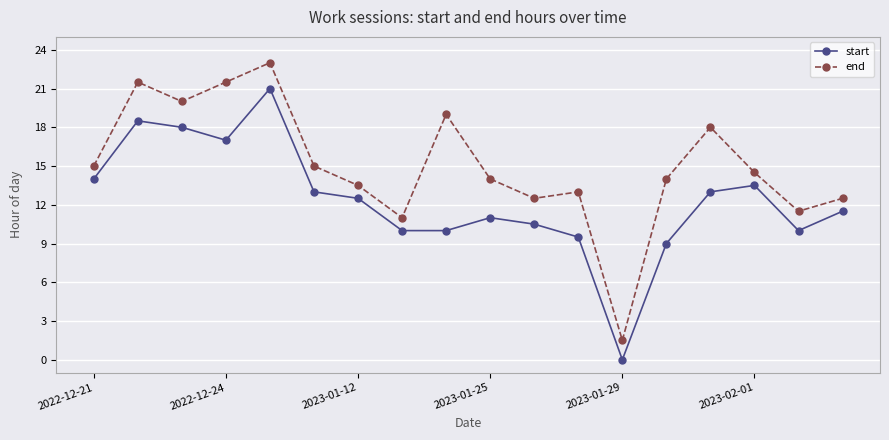

What is the value of the end point at the 6th from the left?

15.0